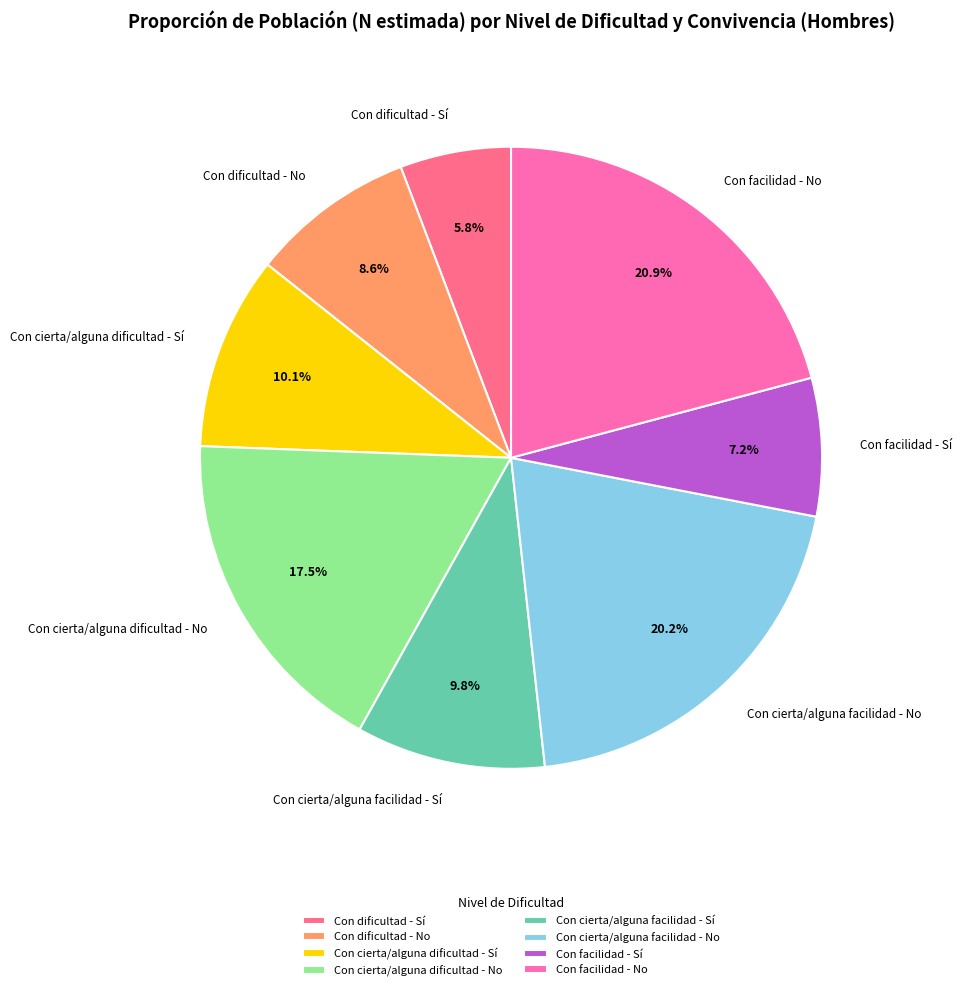

What is the total percentage of Con facilidad - Sí and Con dificultad - Sí?

13.0%